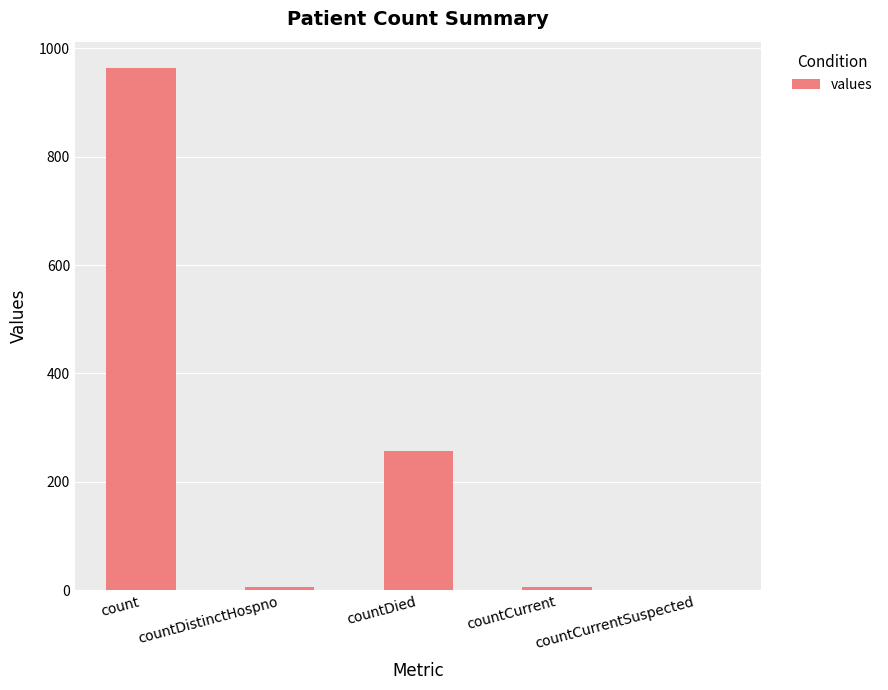

Where is the data nearest to the value 482?

countDied